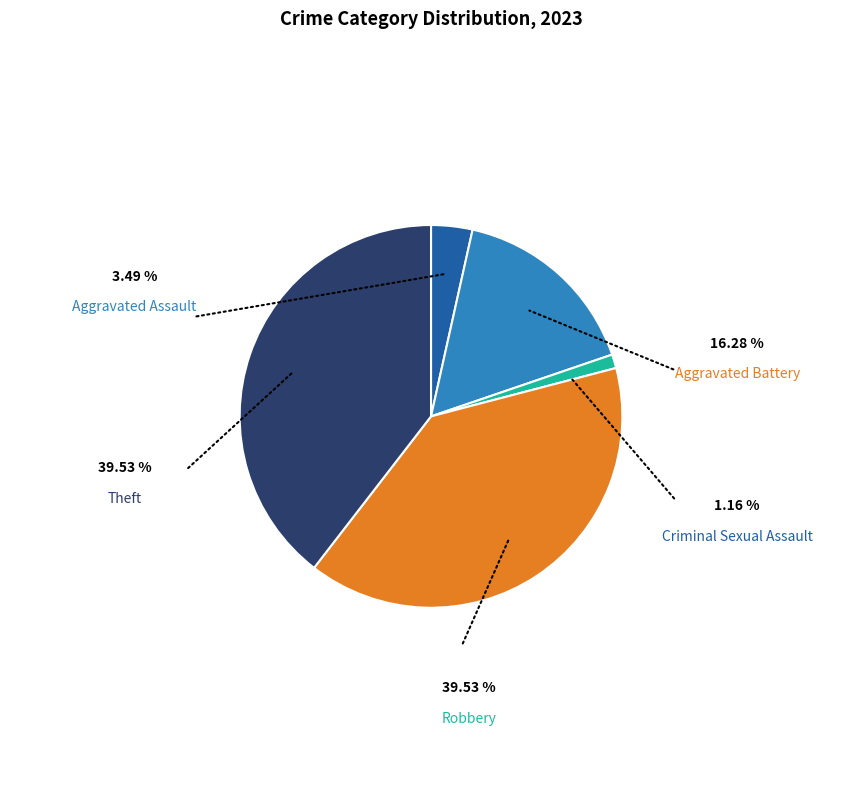

Rank the categories by value from lowest to highest.

Criminal Sexual Assault, Aggravated Assault, Aggravated Battery, Robbery, Theft